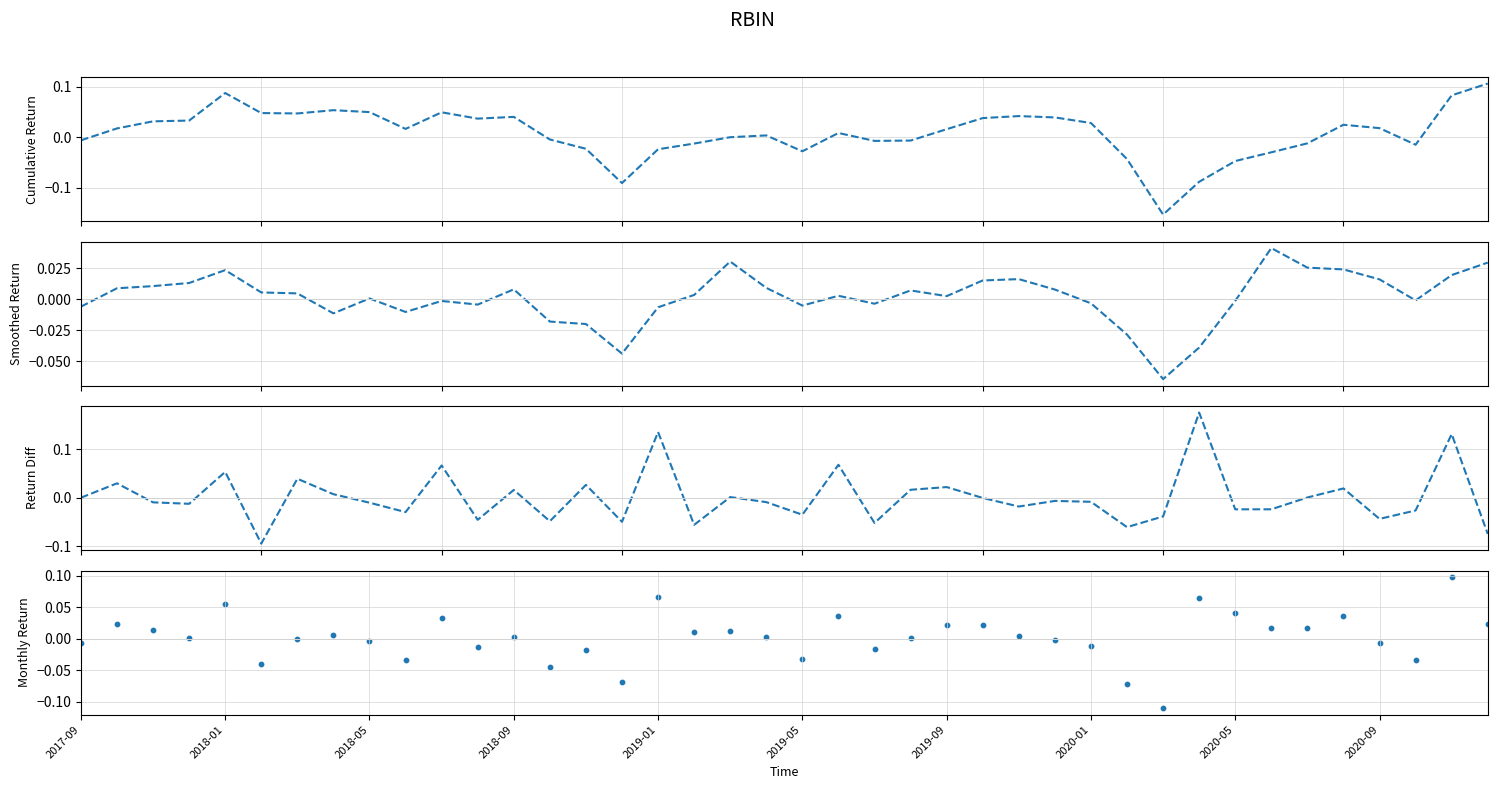

Which series has the largest total across all categories?

cumulative_return